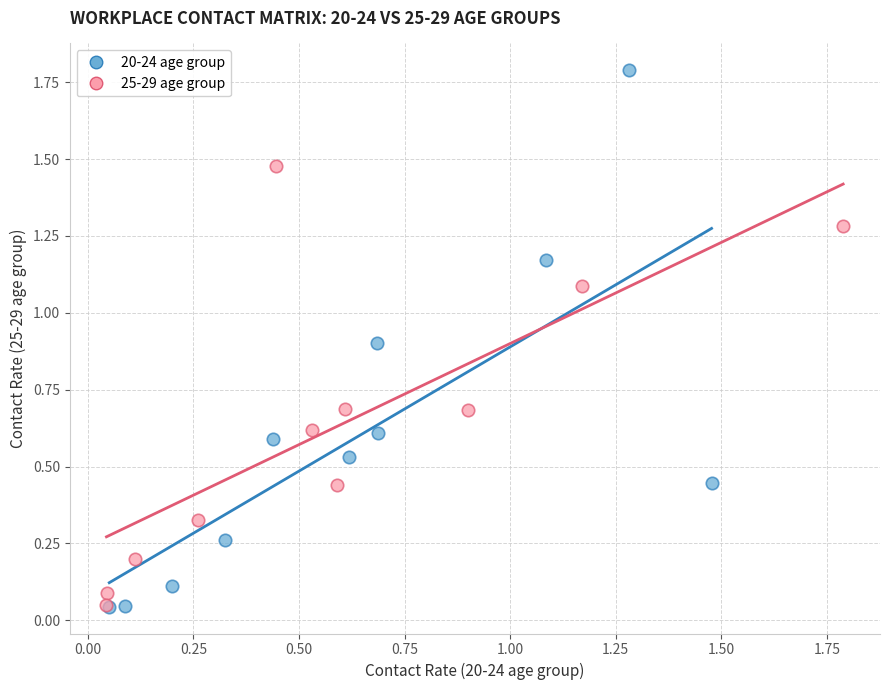

Which series contains the highest Y value?

20-24 age group